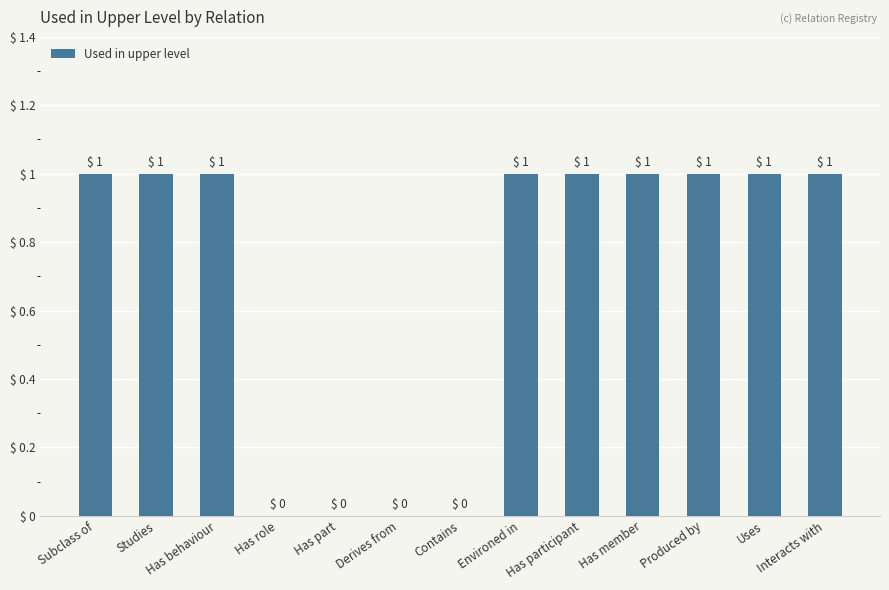

Is it true that the value at Interacts with is 1?

True